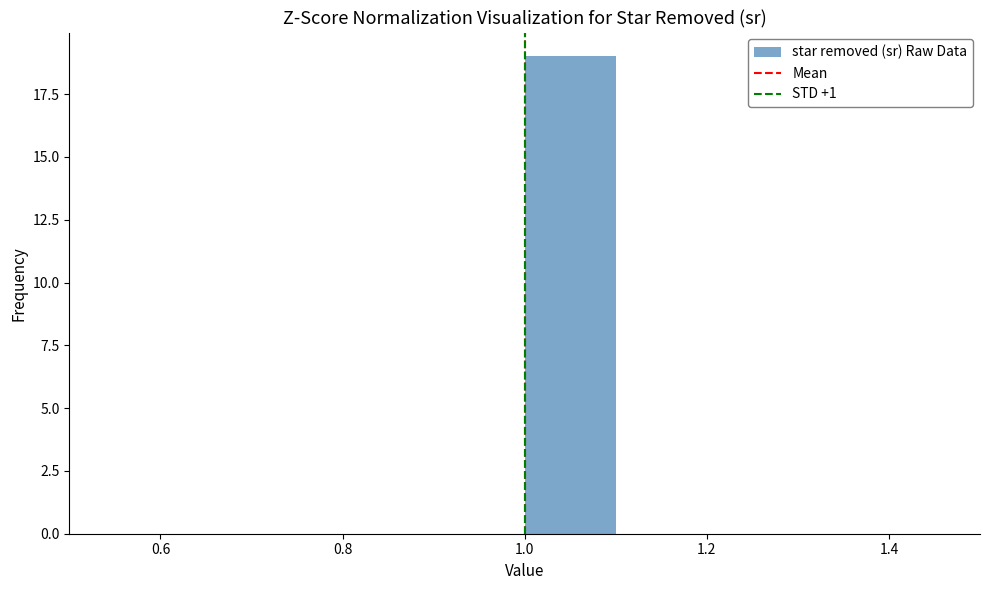

How tall is the bar that spans 1.0 to 1.1 on the x-axis? The values are not printed on the chart, so give them approximately, as read against the axis.

19